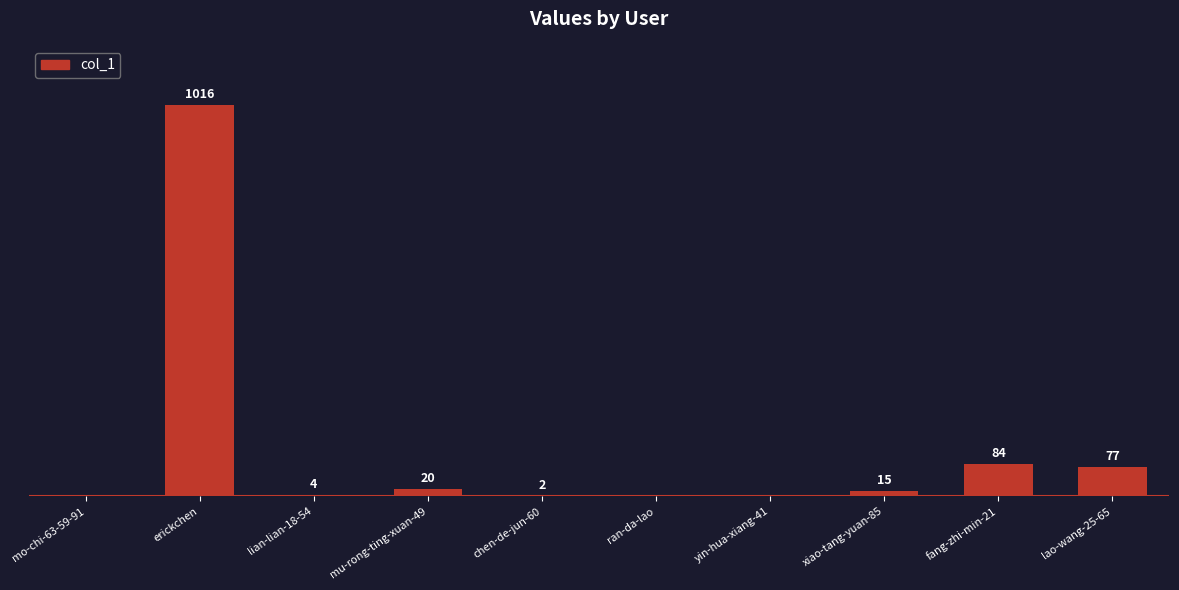

Does the chart contain stacked bars?

No